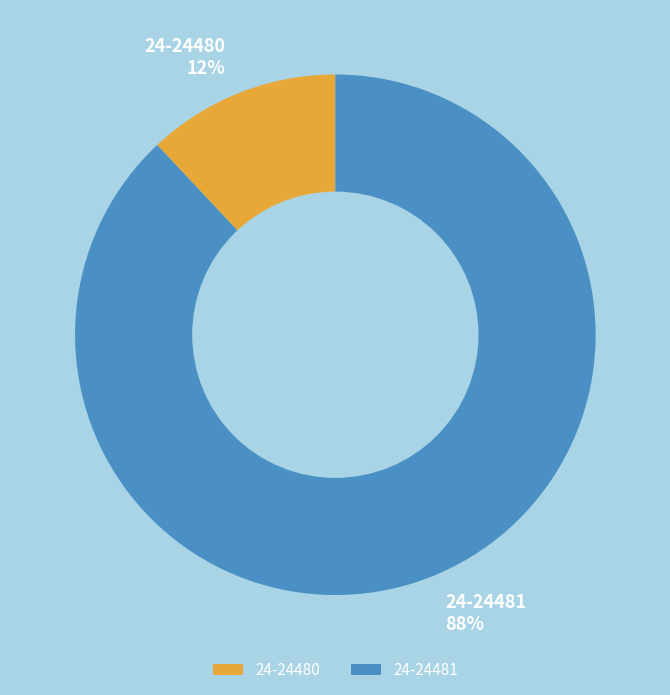

To the nearest percent, what portion does 24-24481 represent?

88%